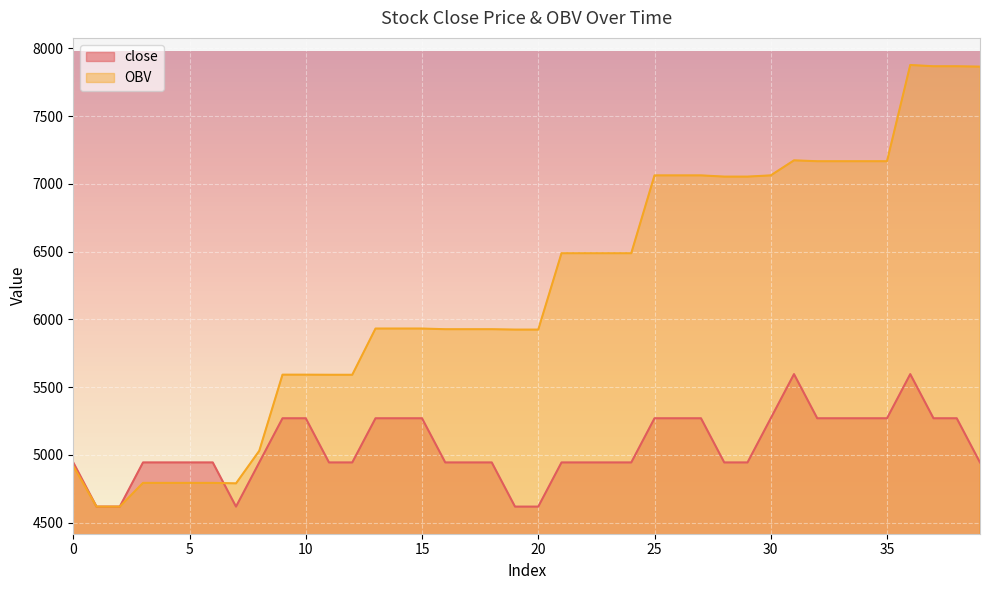

Rank the series by their average value, from highest to lowest.

OBV, close